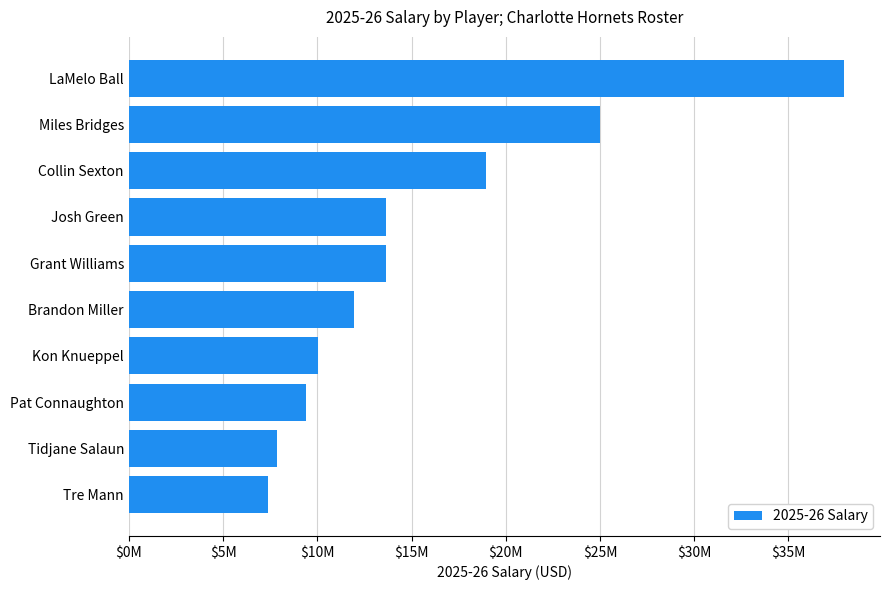

Are the bars grouped side by side (vs. stacked)?

No